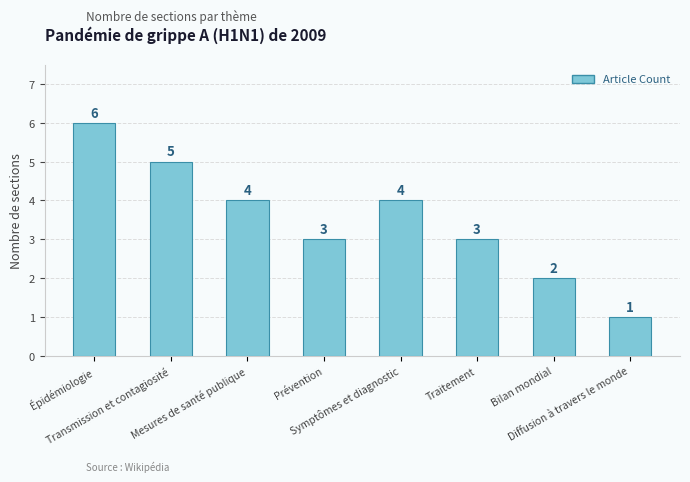

What is the minimum value shown in the chart?

1